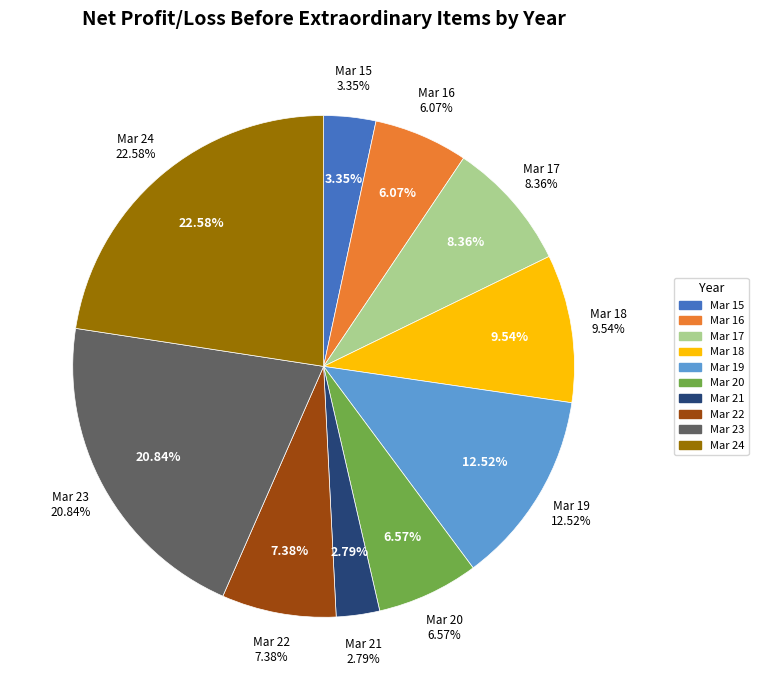

What is the smallest slice in the pie chart?

Mar 21